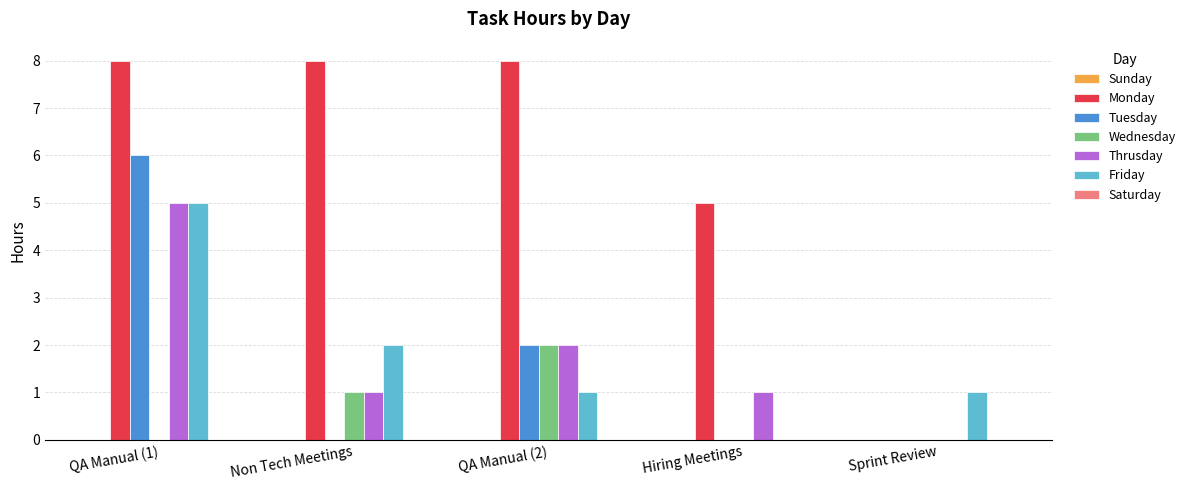

Which series has the largest range (max minus min)?

Monday